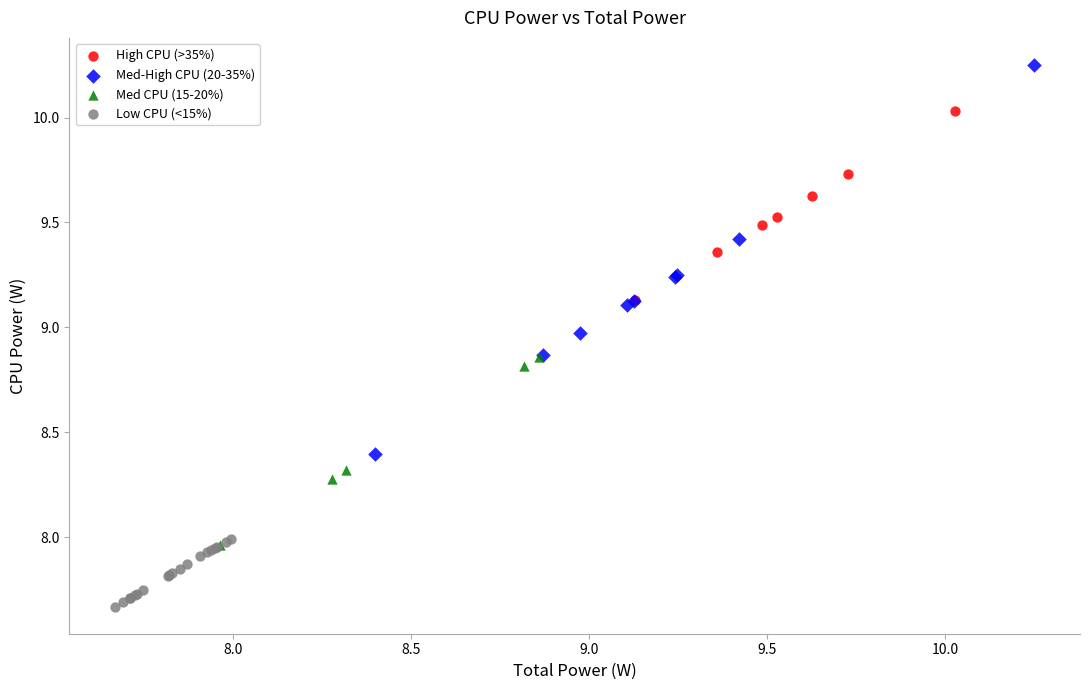

Which series reaches the minimum Y coordinate?

Low CPU (<15%)